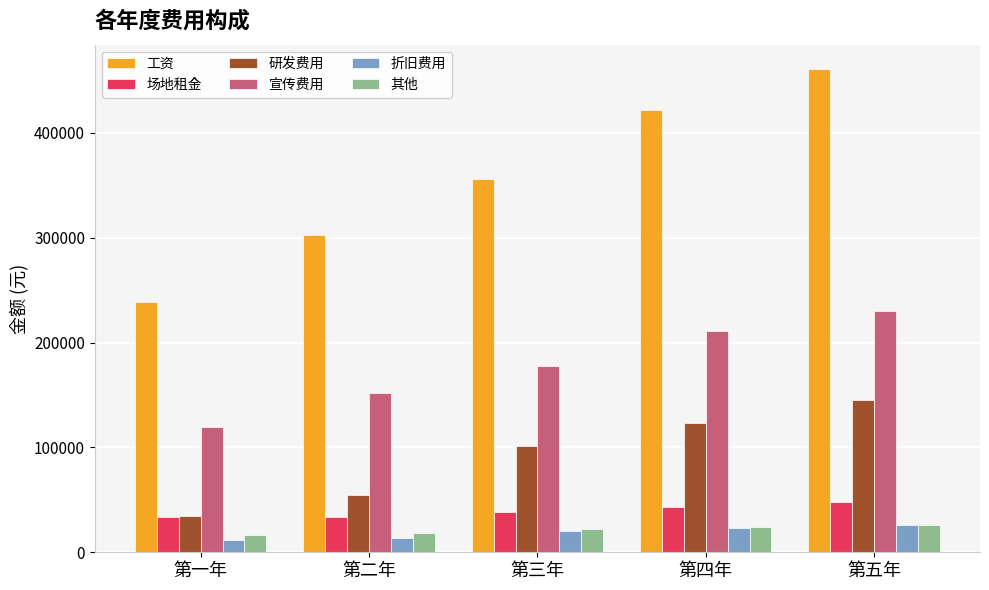

Which series has the widest spread of values?

工资